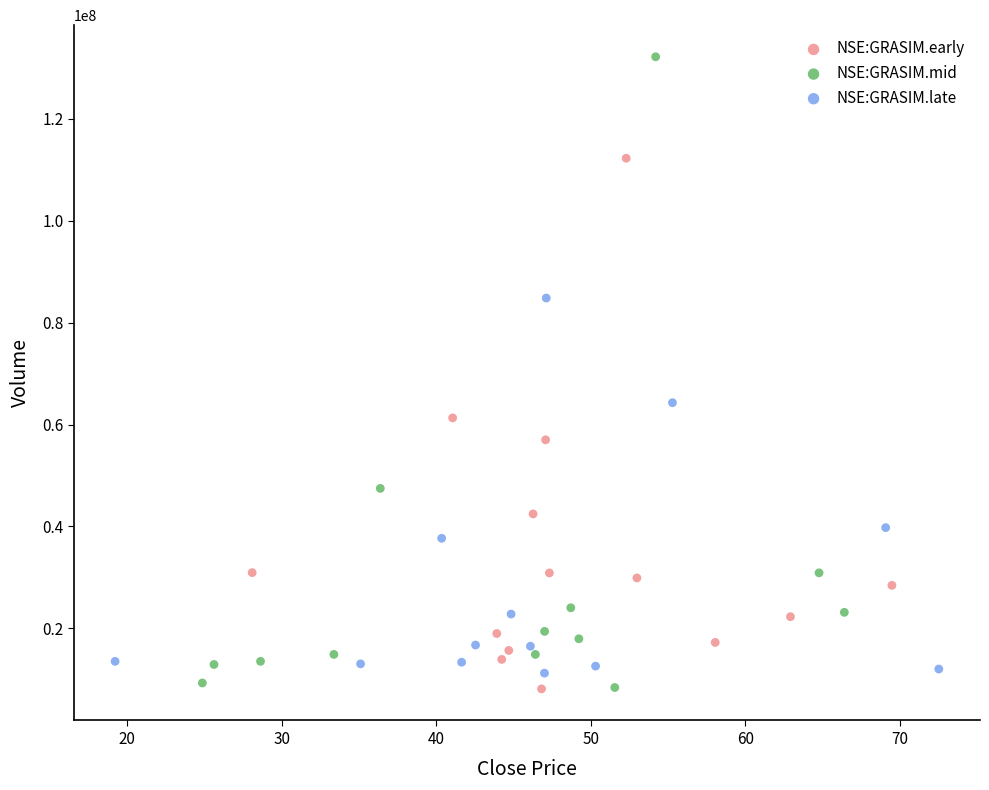

Which series has the largest Y range (max minus min)?

NSE:GRASIM.mid